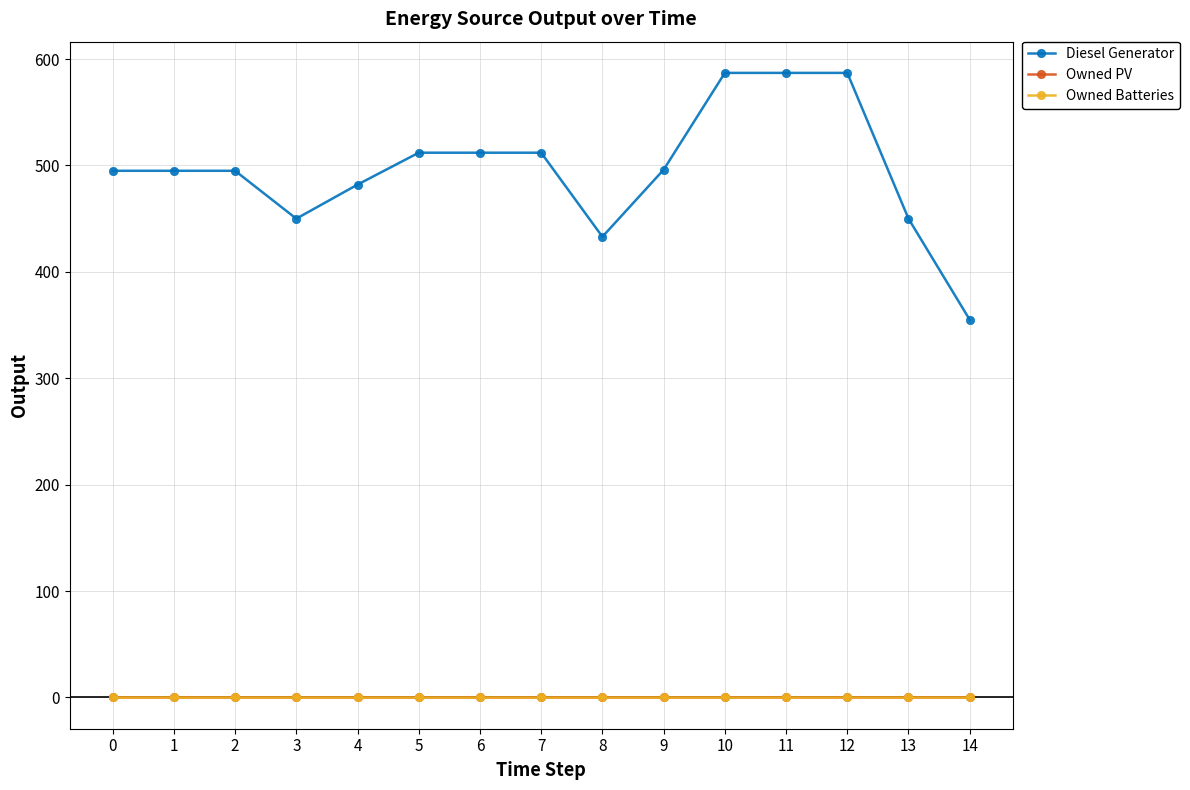

True or false: Owned PV and Diesel Generator intersect in this chart.

False